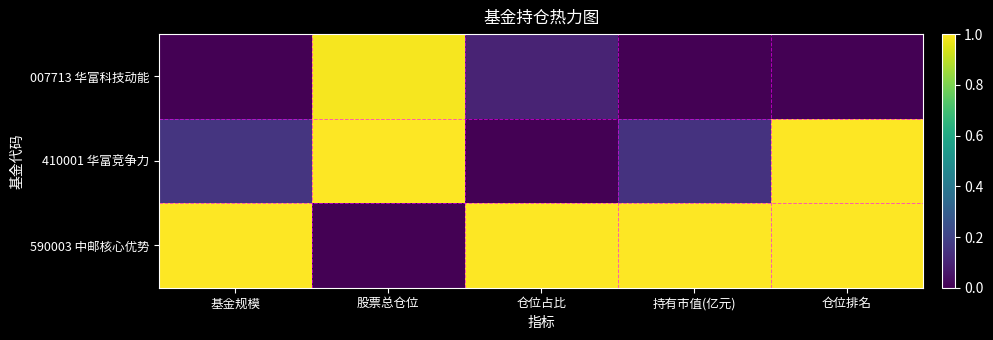

Which label corresponds to the smallest value in the chart?

股票总仓位